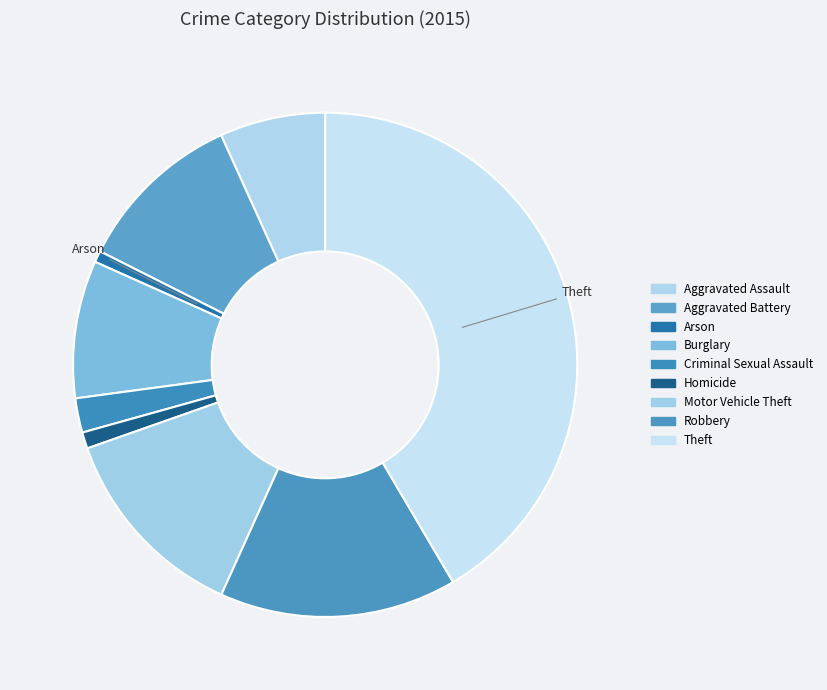

Between Homicide and Aggravated Assault, which is larger?

Aggravated Assault